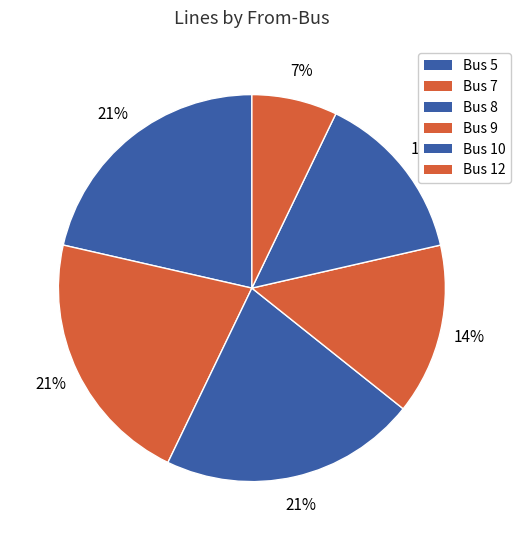

Which slice is the largest?

8